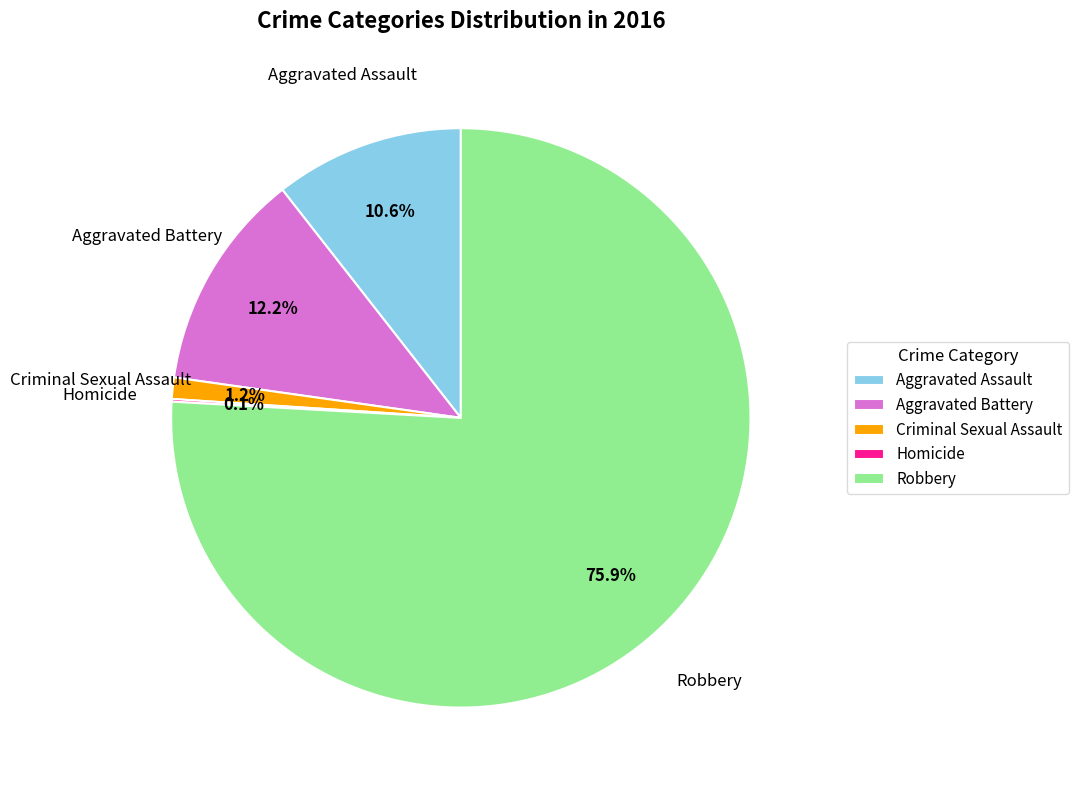

How much of the chart is everything except Robbery?

24.1%